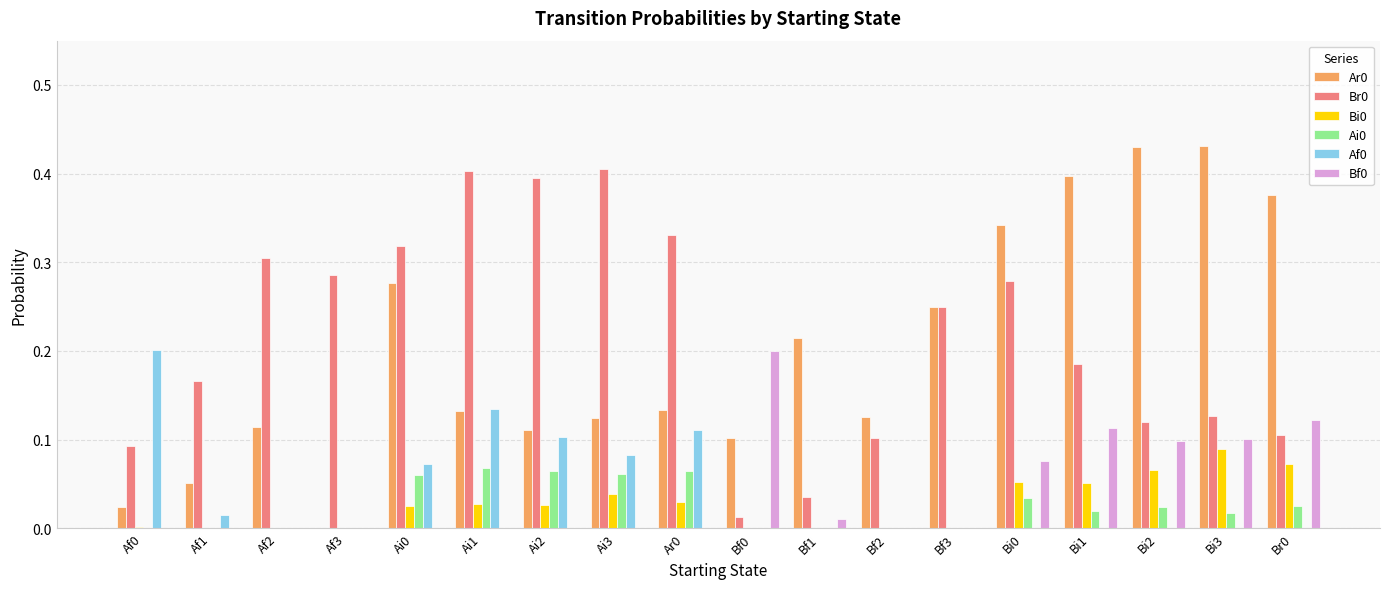

True or false: Bf0 has a value of 0.1 at Bi3.

True